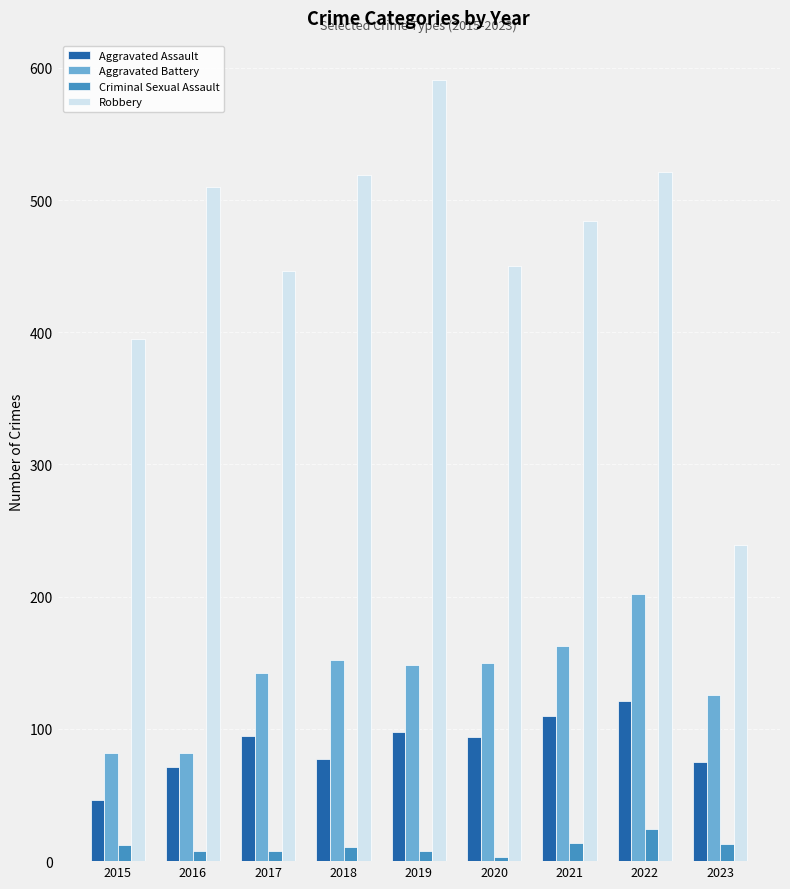

Count the number of data series in this chart.

4